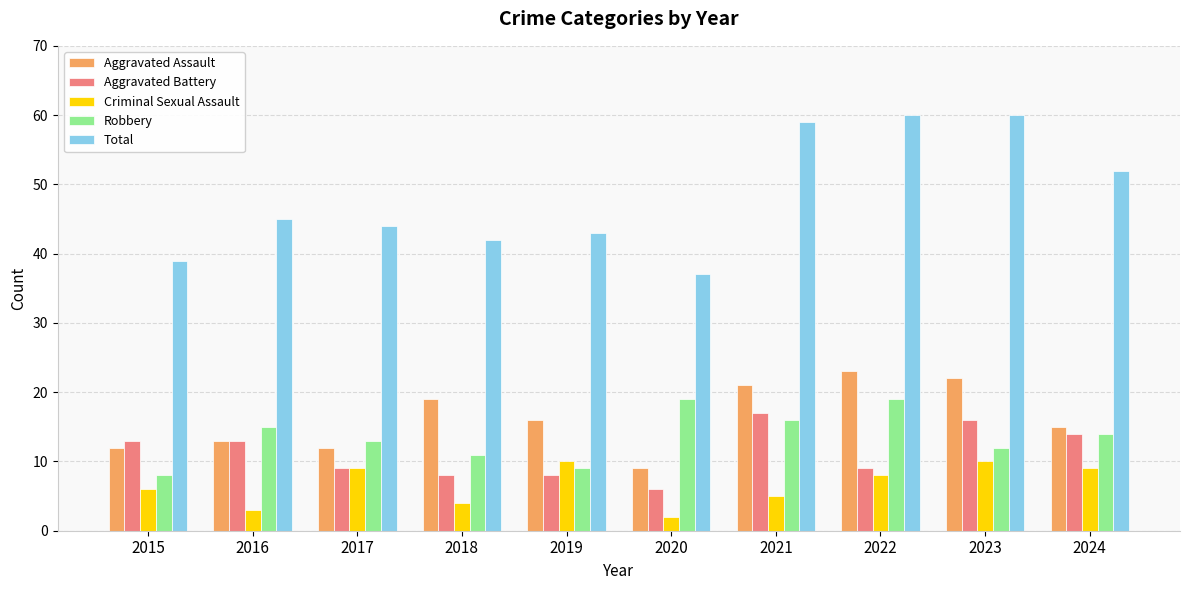

Which series has the largest total across all categories?

Total